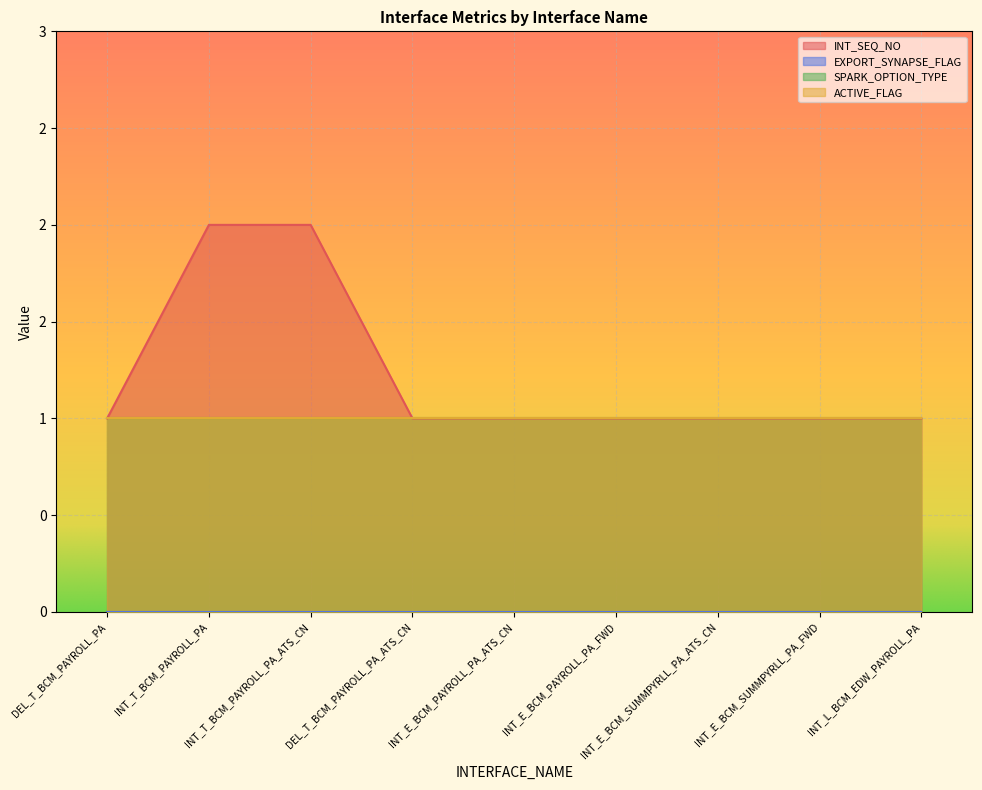

What are all the series names shown in the legend?

INT_SEQ_NO, EXPORT_SYNAPSE_FLAG, SPARK_OPTION_TYPE, ACTIVE_FLAG